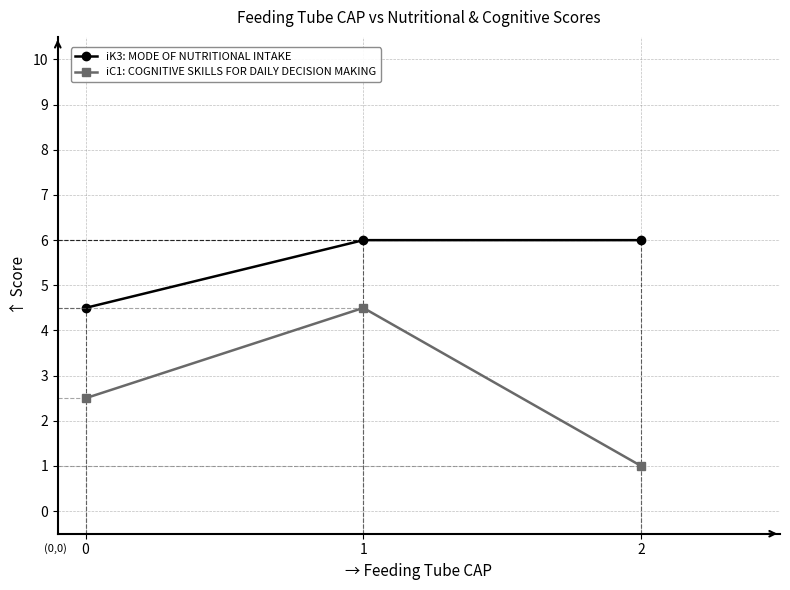

Count the number of data series in this chart.

2